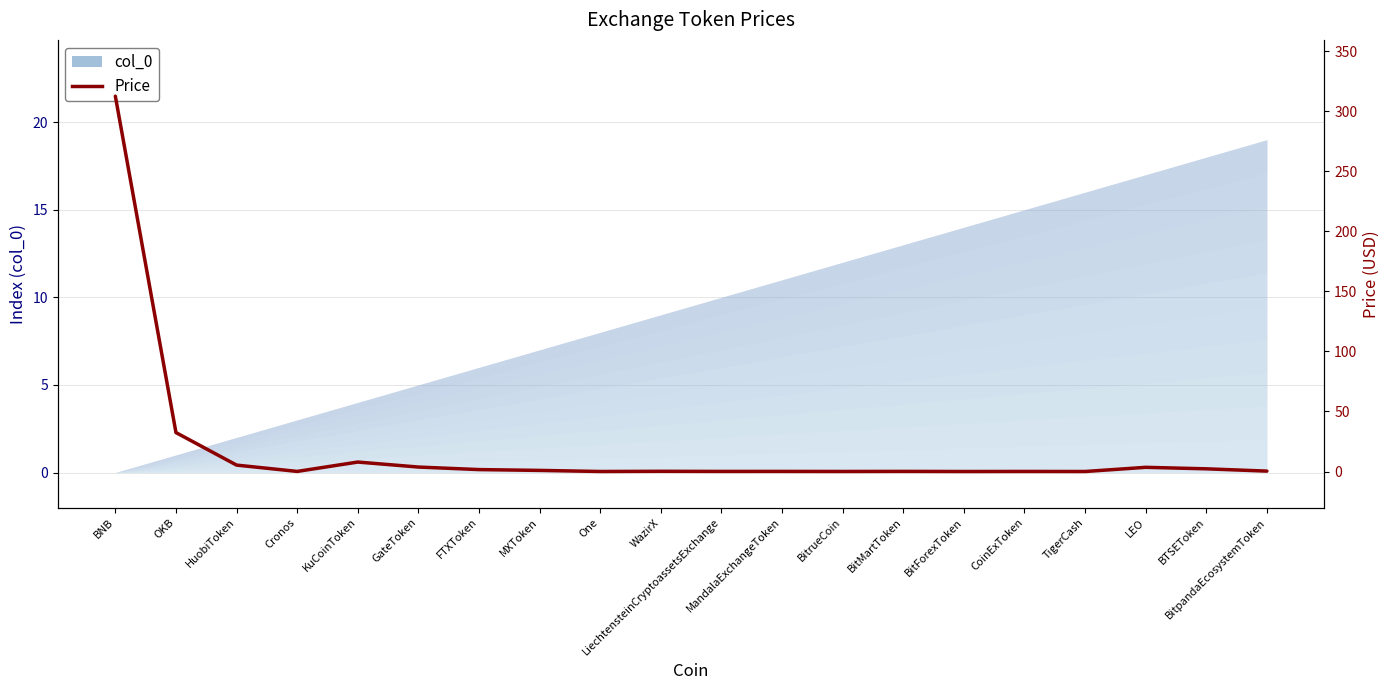

List the labels in order of value, largest first.

BNB, OKB, KuCoinToken, HuobiToken, GateToken, LEO, BTSEToken, FTXToken, MXToken, BitpandaEcosystemToken, WazirX, BitMartToken, MandalaExchangeToken, Cronos, LiechtensteinCryptoassetsExchange, CoinExToken, BitrueCoin, One, TigerCash, BitForexToken